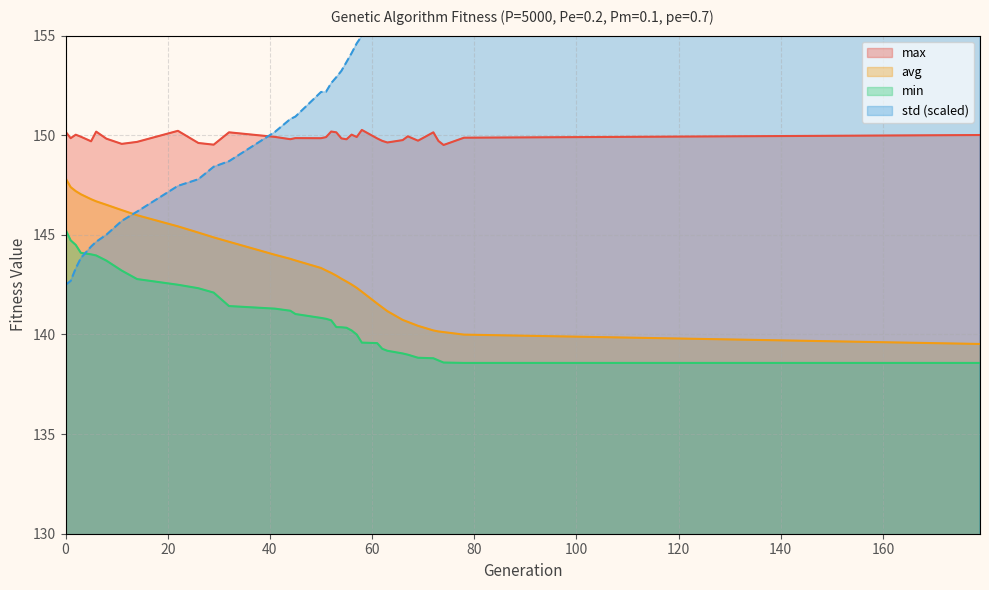

What is the average value of the std series?

152.2